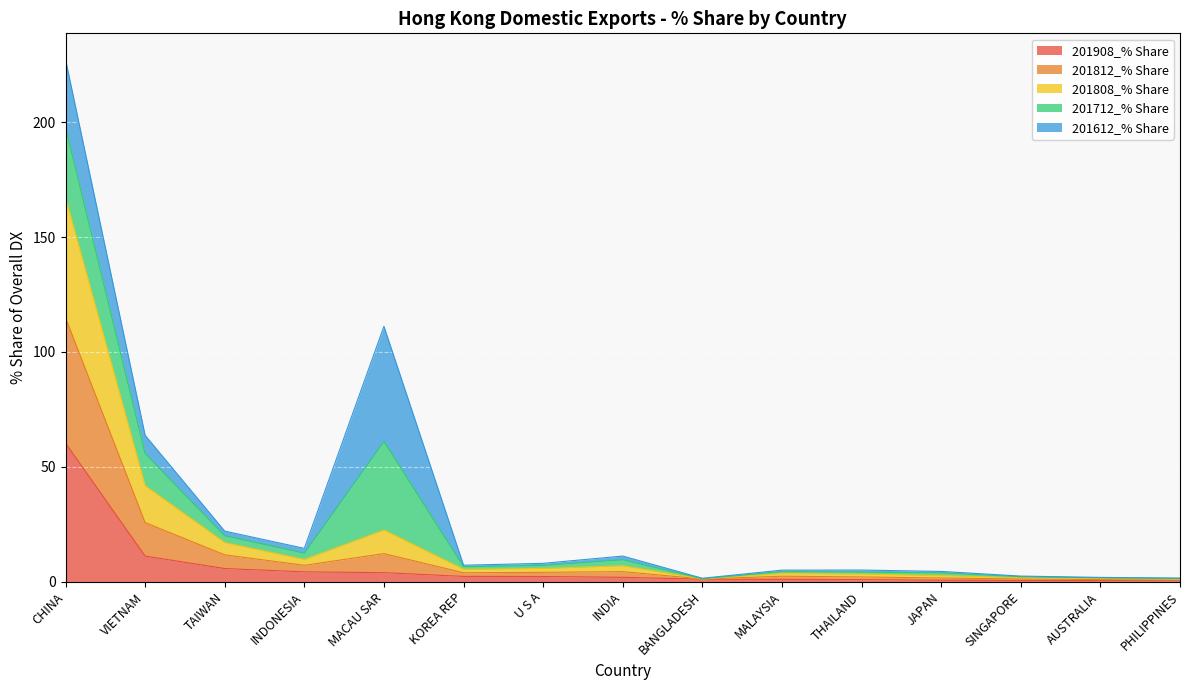

What is the maximum value for 201908_% Share?

60.3